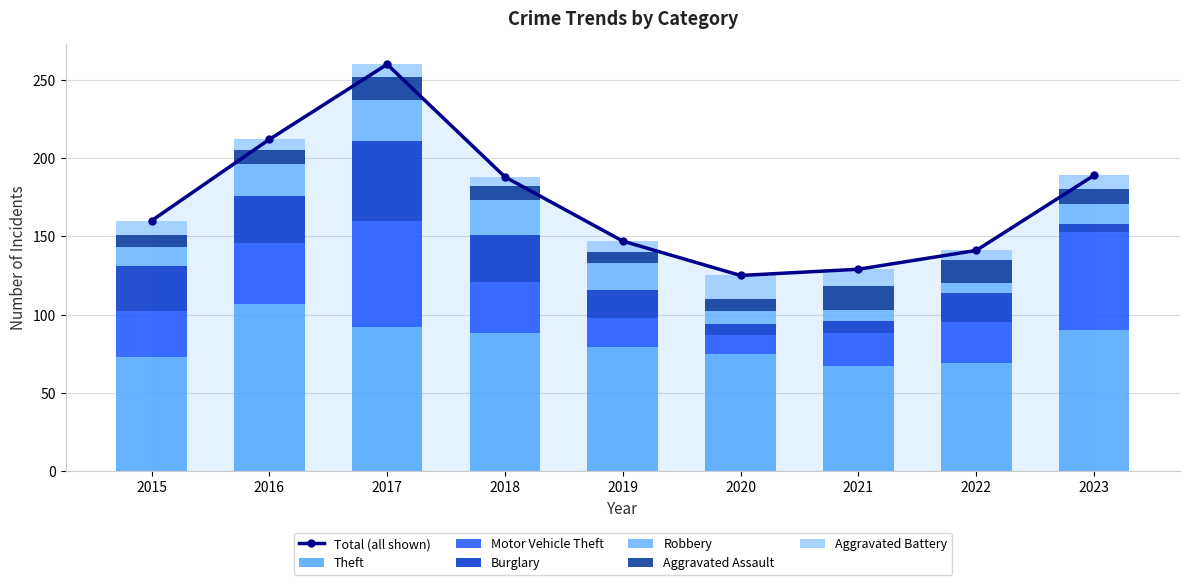

Where is Burglary nearest to the value 28?

2015